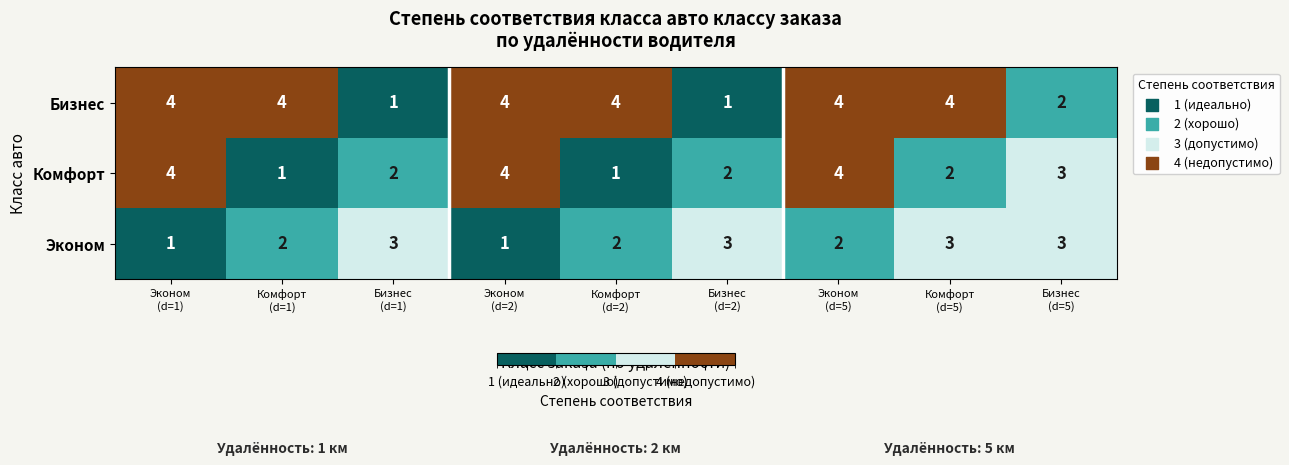

What is the maximum value shown in the chart?

4